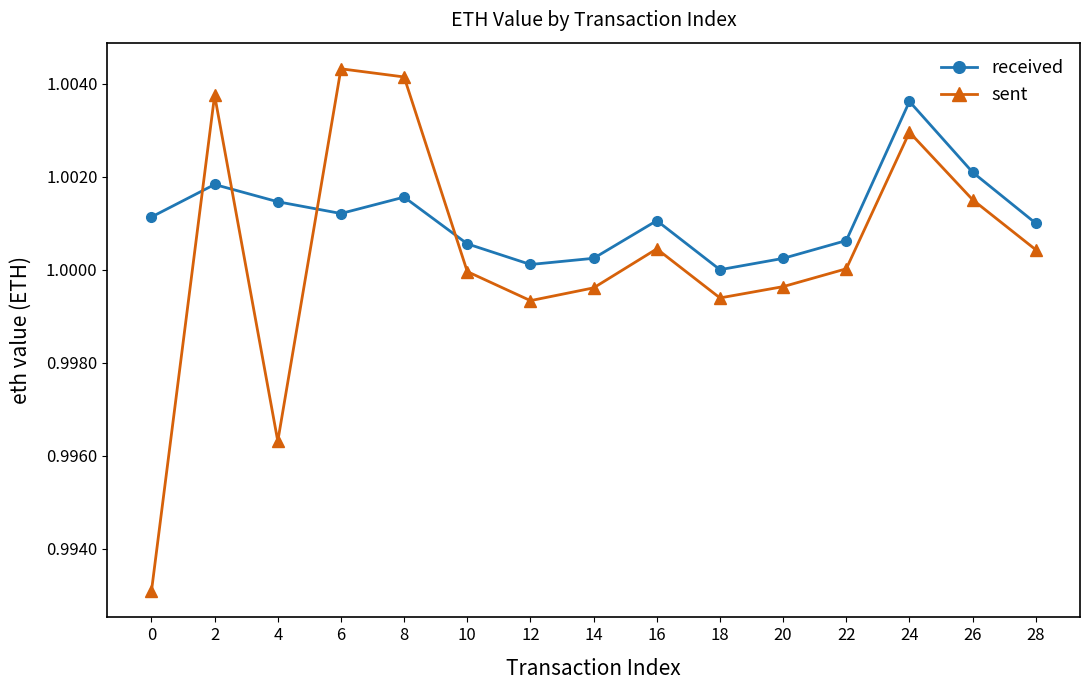

Rank the series by their average value, from highest to lowest.

received, sent